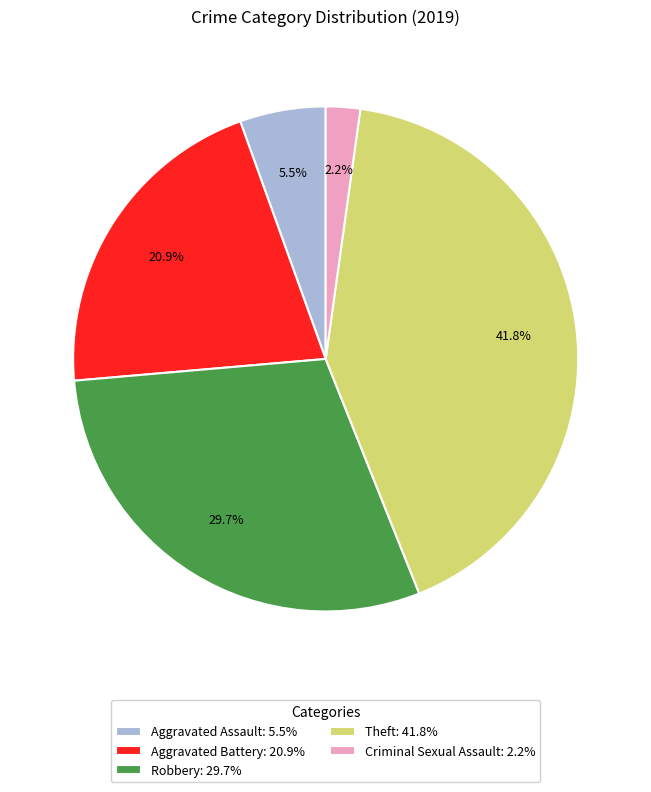

What percentage is NOT represented by Theft?

58.2%